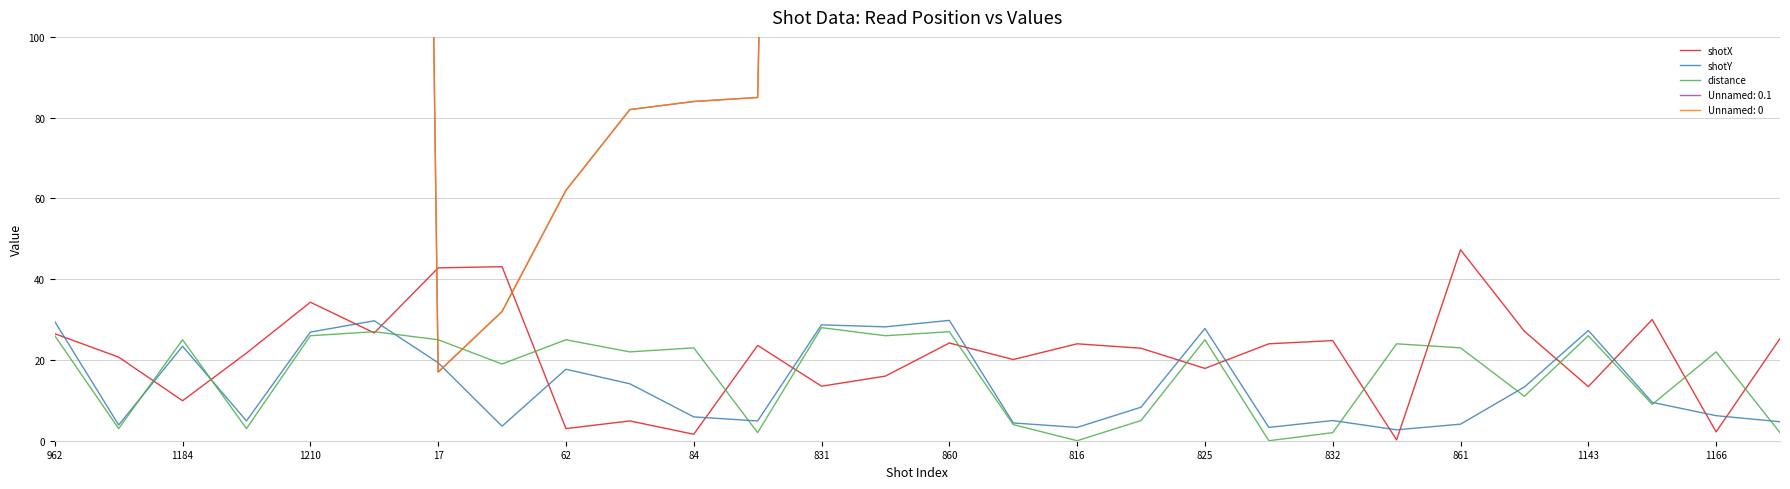

True or false: shotX and shotY cross at least once.

True